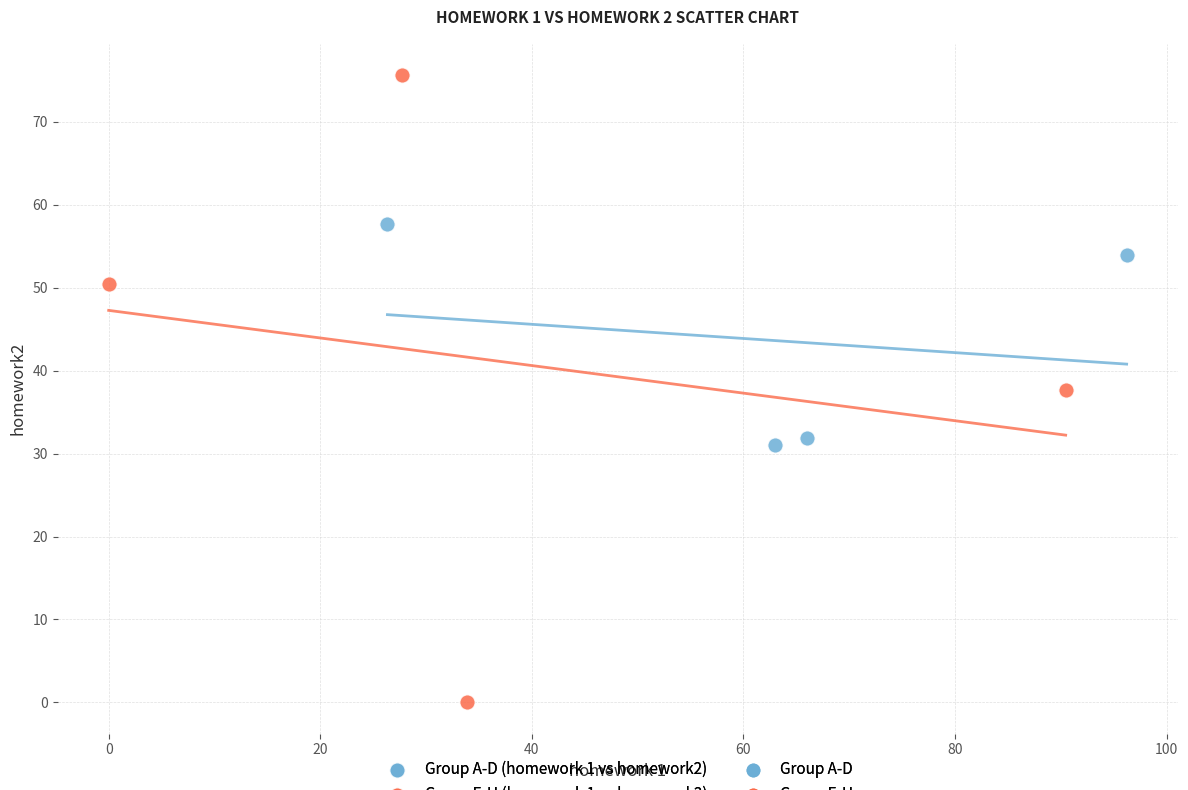

Which series contains the highest Y value?

Group E-H (homework 1 vs homework2)